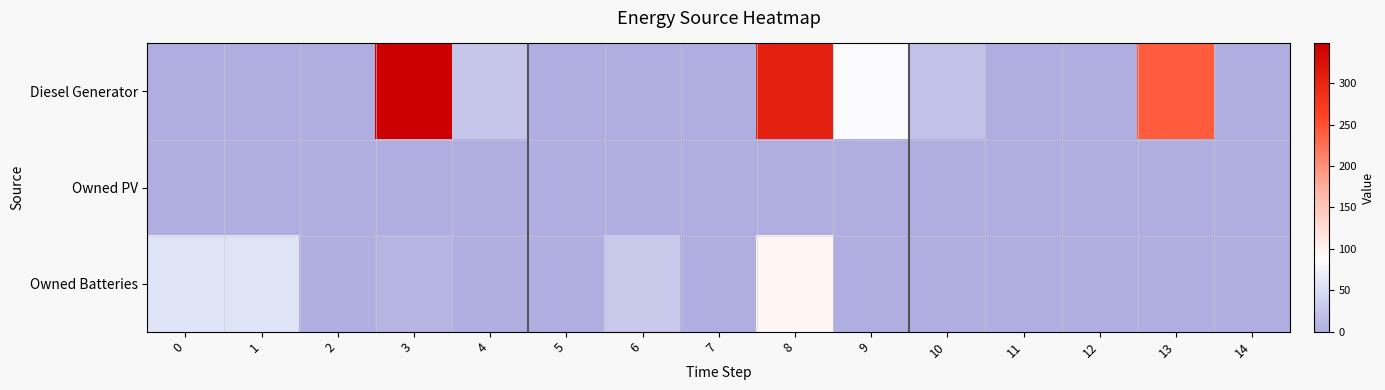

Reading left to right, list all the values displayed in this chart.

Diesel Generator: 0=0	1=0	2=0	3=348	4=27	5=0	6=0	7=0	8=307	9=84	10=22	11=0	12=0	13=241	14=0
Owned PV: 0=0	1=0	2=0	3=0	4=0	5=0	6=0	7=0	8=0	9=0	10=0	11=0	12=0	13=0	14=0
Owned Batteries: 0=56	1=57	2=0	3=7	4=0	5=0	6=28	7=0	8=97	9=0	10=0	11=0	12=0	13=0	14=0